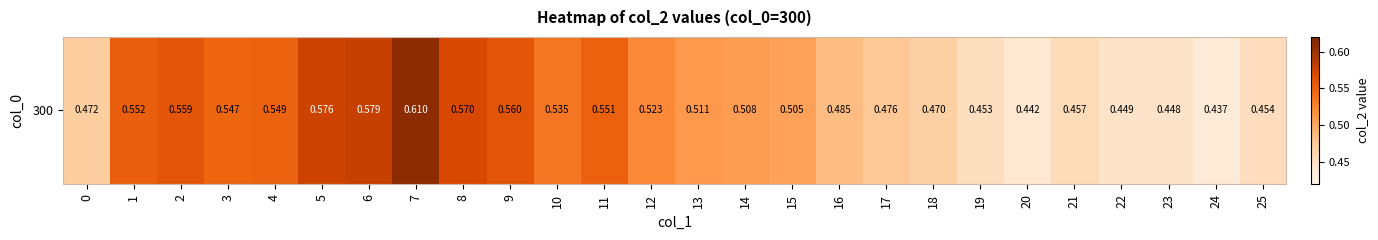

How many values are between 0 and 1?

26